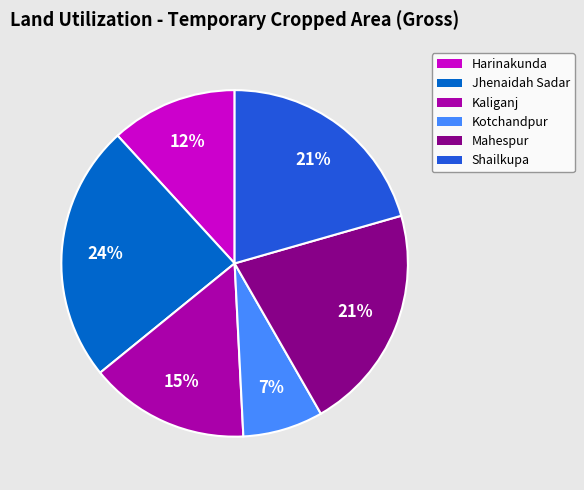

To the nearest percent, what is the combined percentage of Jhenaidah Sadar and Harinakunda?

36%